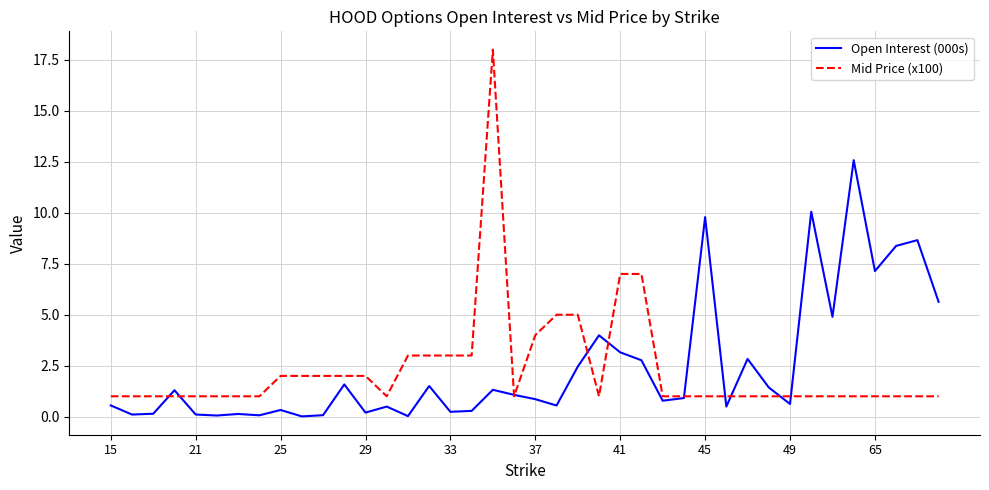

How many lines are shown in the chart?

2